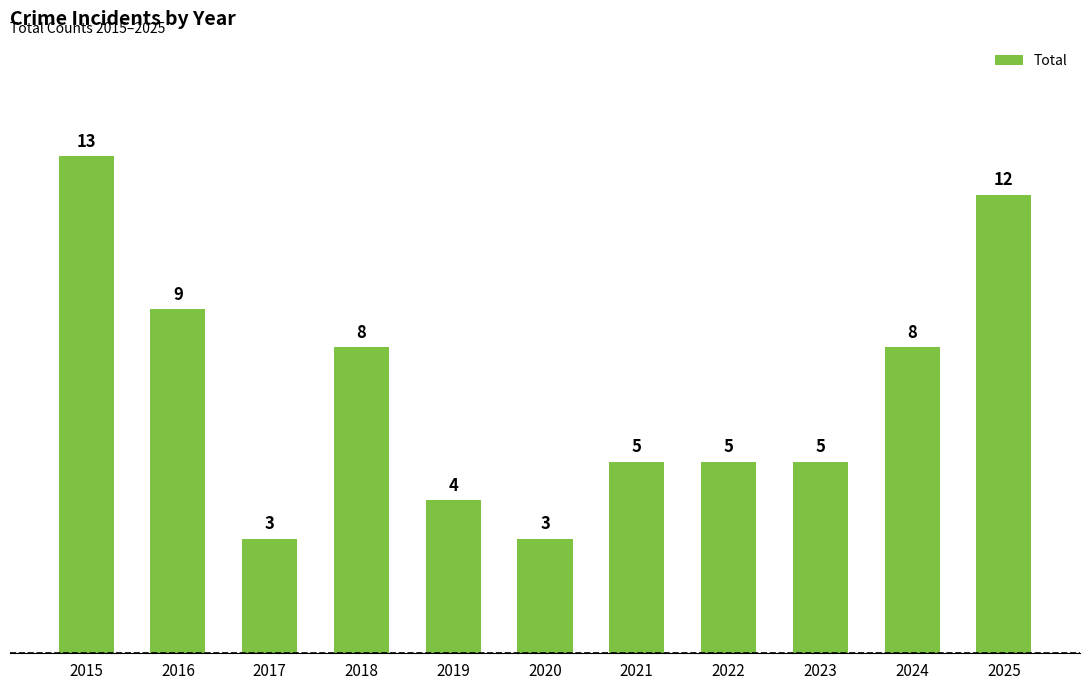

Is it true that the value at 2023 is 5?

True